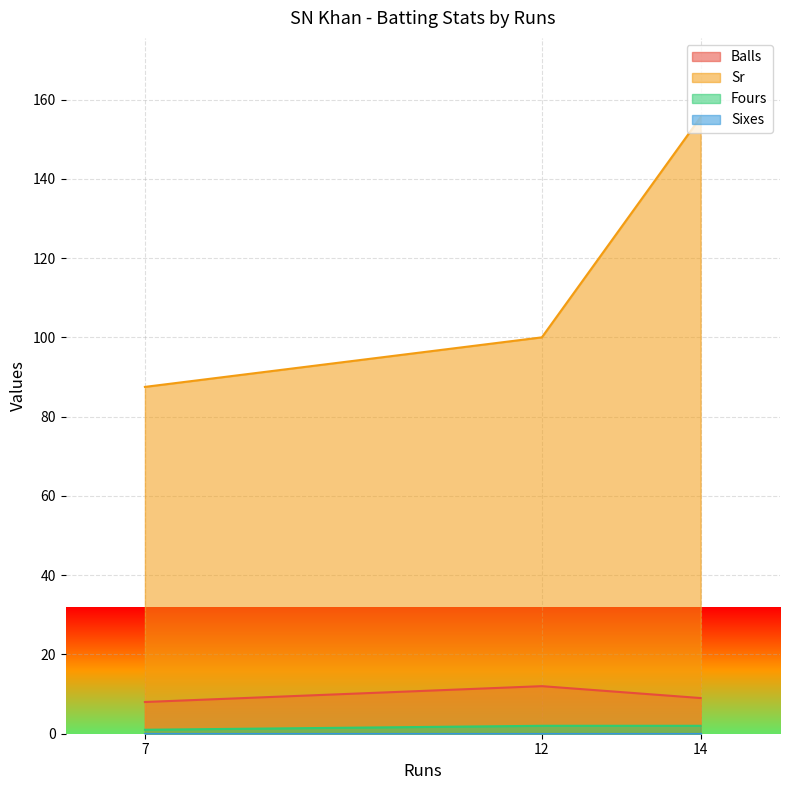

How many lines are shown in the chart?

4